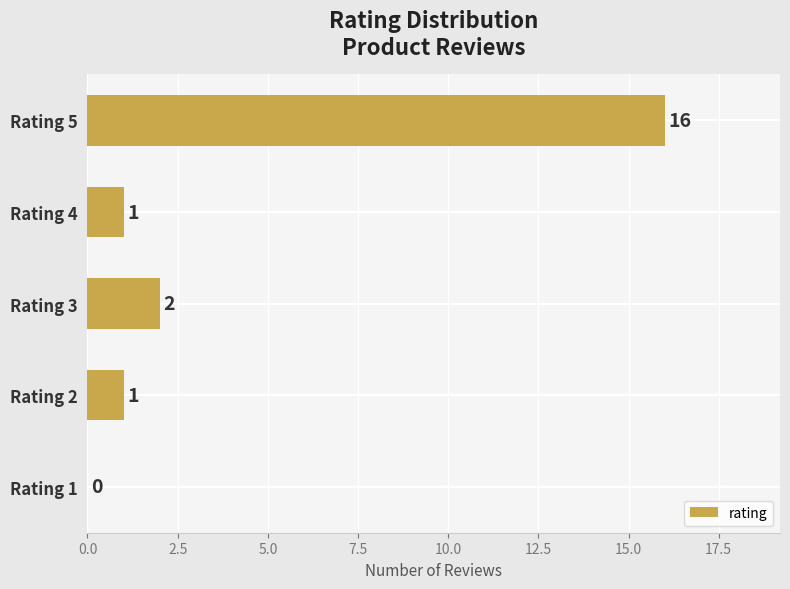

At which category does the chart reach its peak across all series?

Rating 5